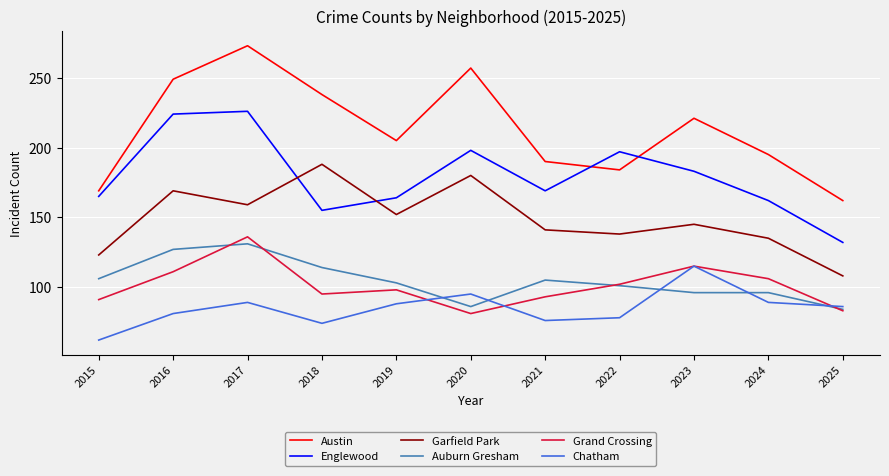

Between 2018 and 2019, which series saw the biggest shift?

Garfield Park